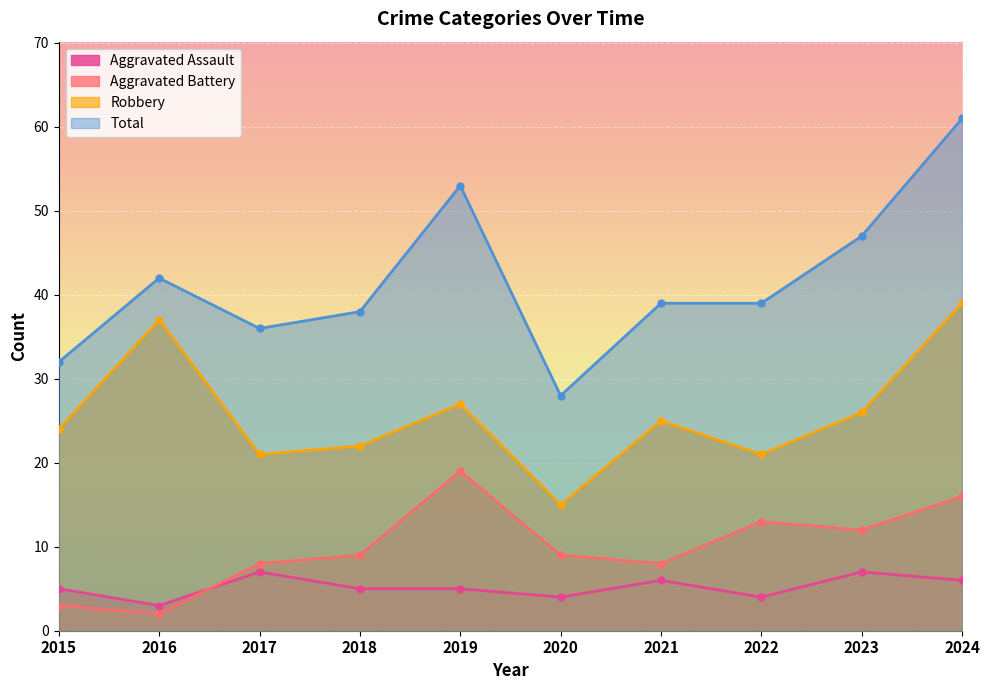

Is it true that Aggravated Battery equals 16 at 2024?

True